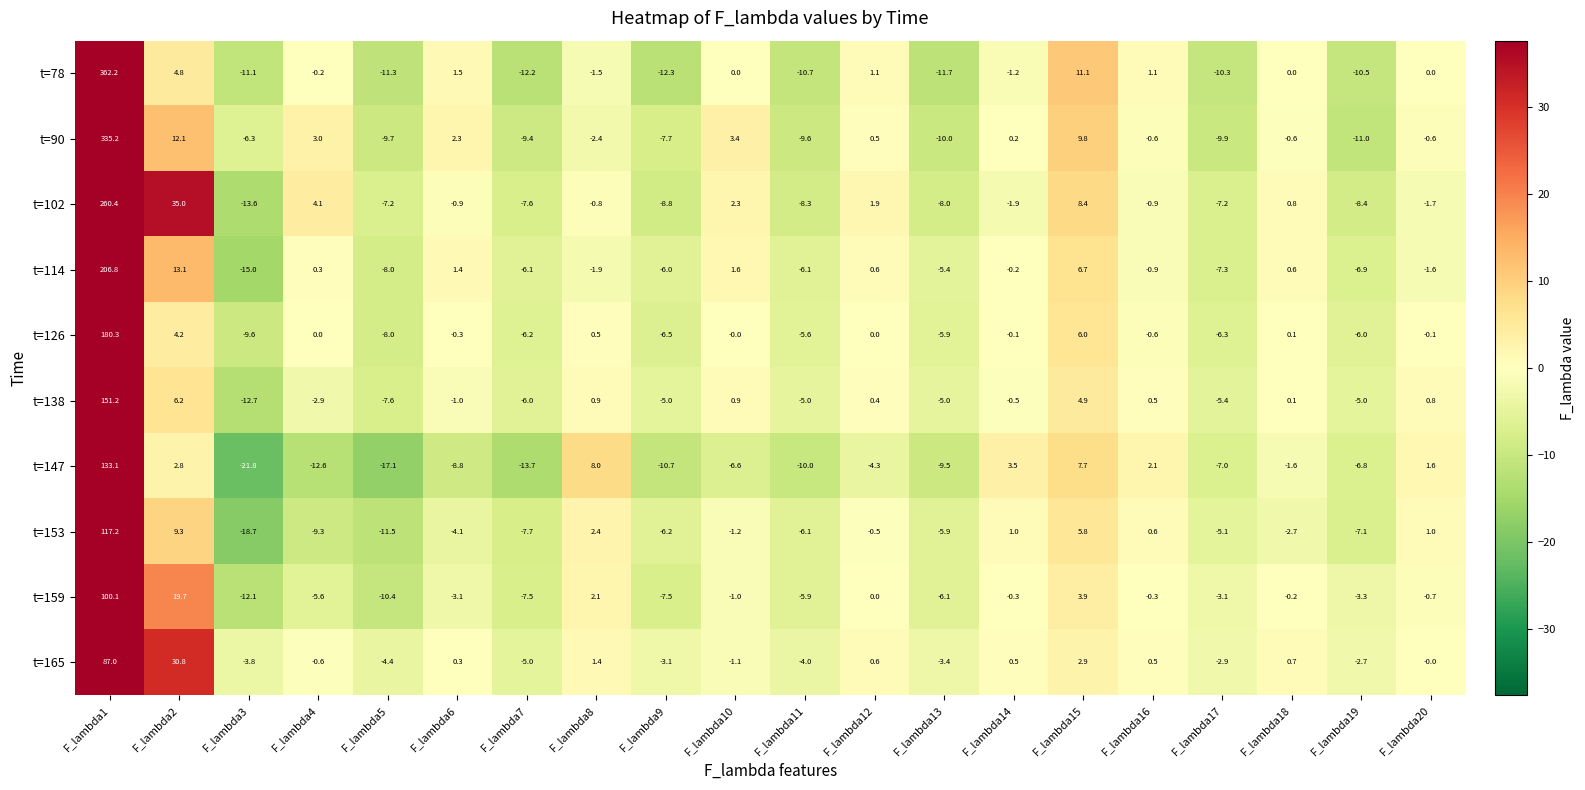

Rank the series at F_lambda4 from highest to lowest value.

t=102, t=90, t=114, t=126, t=78, t=165, t=138, t=159, t=153, t=147